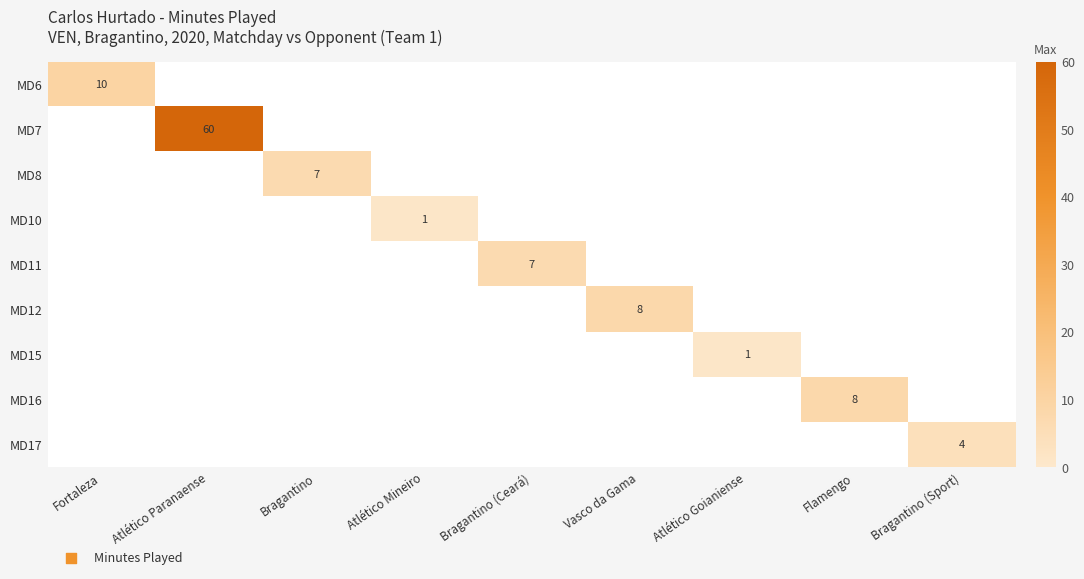

What is the greatest value displayed?

60.0